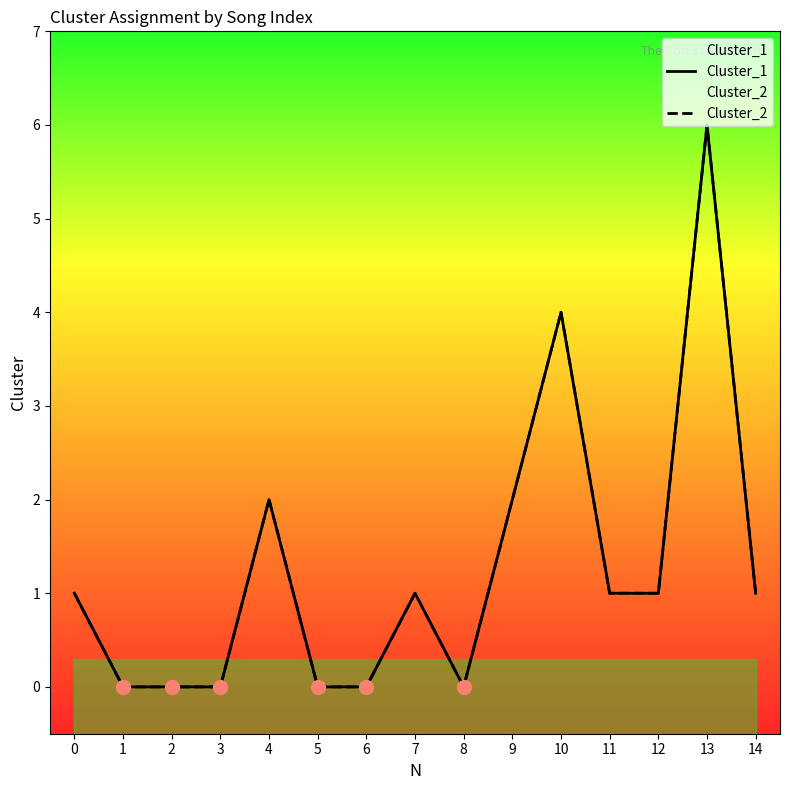

Which series changed the most between 0 and 14?

Cluster_1